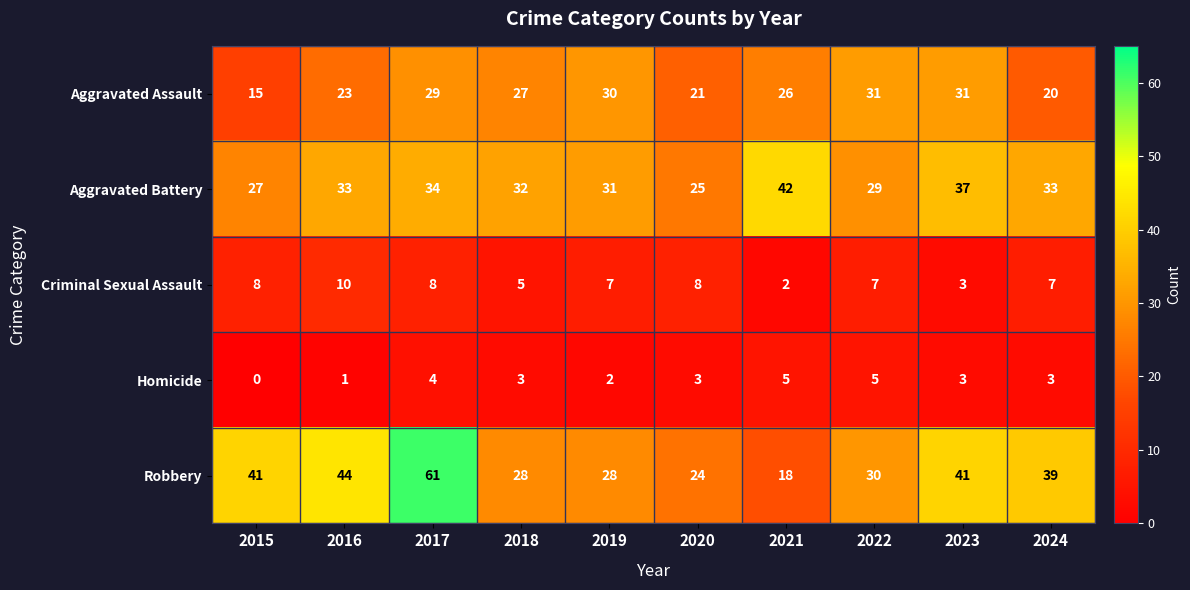

List the series in order of their peak value, lowest first.

Homicide, Criminal Sexual Assault, Aggravated Assault, Aggravated Battery, Robbery